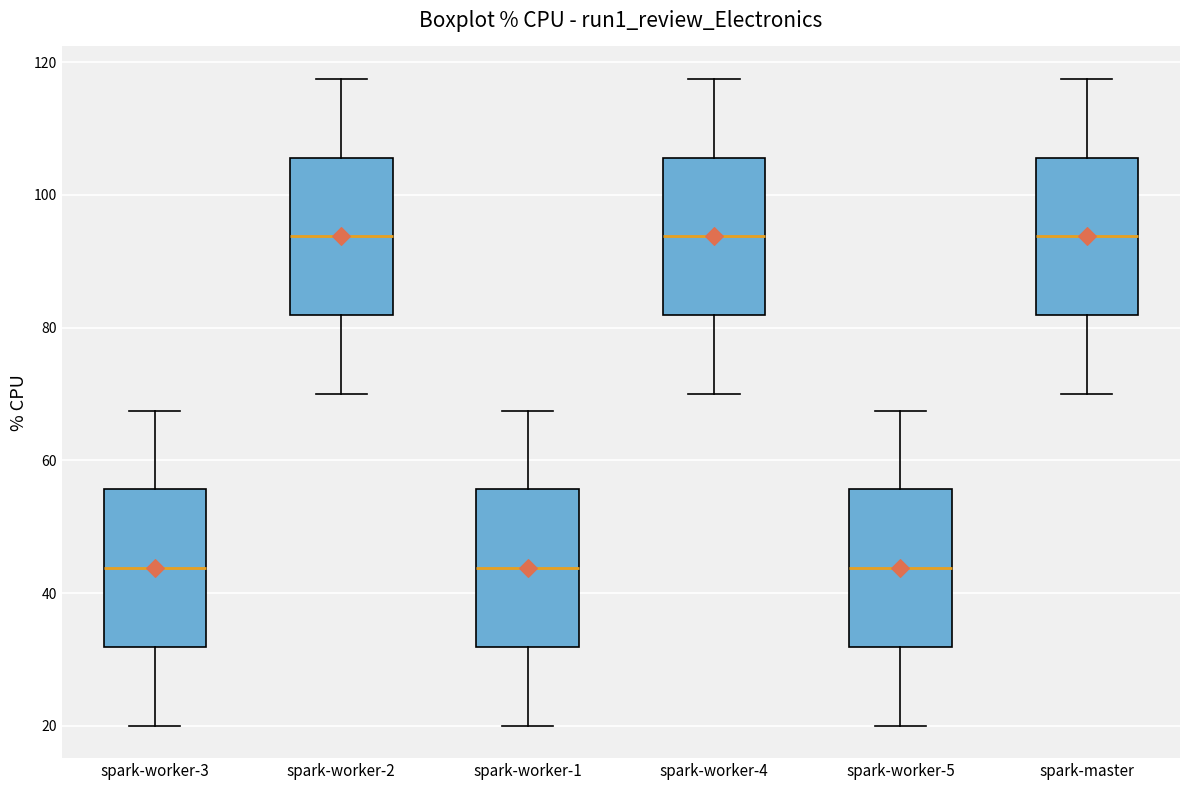

Reading left to right, read every box against the y-axis: the position of its median line, the range the box covers, and the ends of its whiskers. The values are not printed on the chart, so give them approximately, as read against the axis.

spark-worker-3: median 44, box 32 to 56, whiskers 20 to 68
spark-worker-2: median 94, box 82 to 106, whiskers 70 to 118
spark-worker-1: median 44, box 32 to 56, whiskers 20 to 68
spark-worker-4: median 94, box 82 to 106, whiskers 70 to 118
spark-worker-5: median 44, box 32 to 56, whiskers 20 to 68
spark-master: median 94, box 82 to 106, whiskers 70 to 118